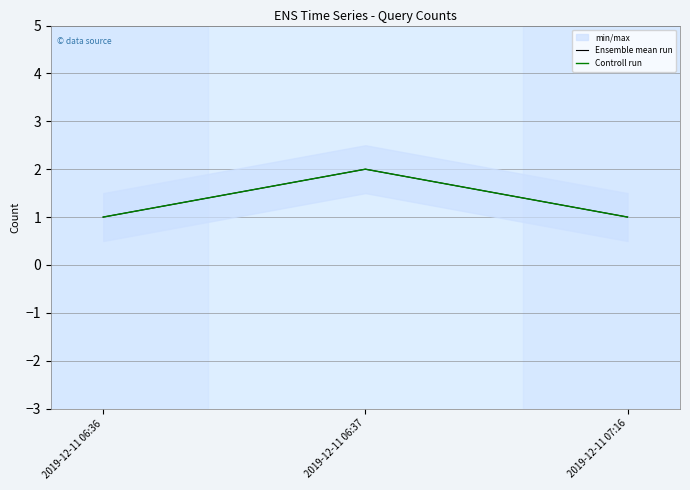

What is the total value across all series at 2019-12-11 06:37?

4